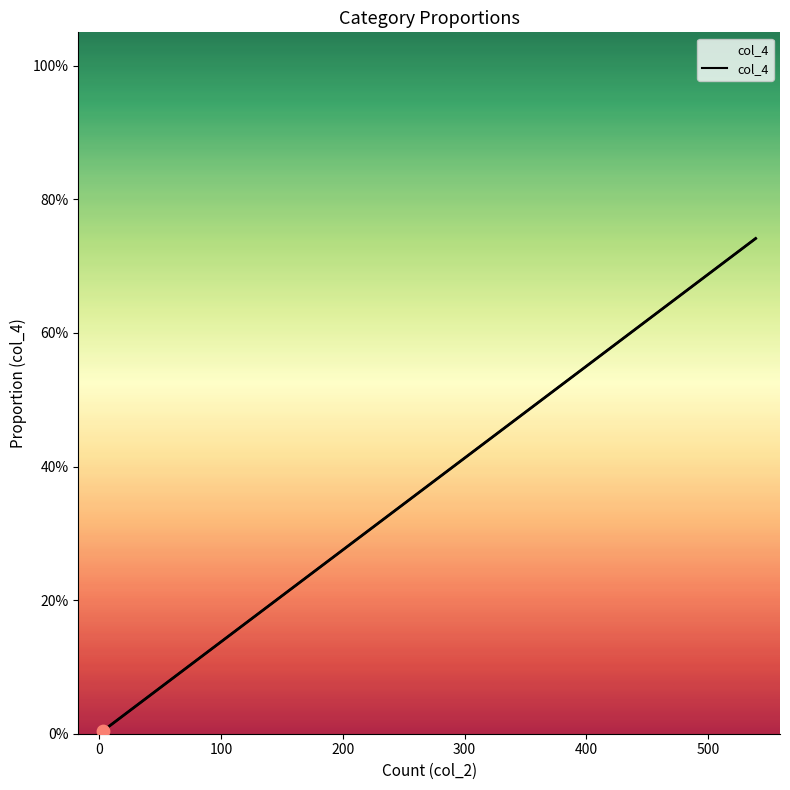

Which has a higher value, 500 or 0?

500